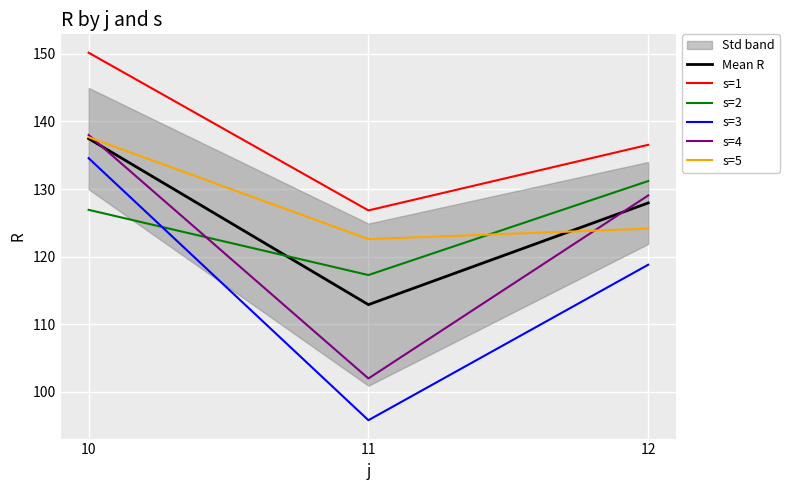

Is this an area chart (filled region under the line)?

No